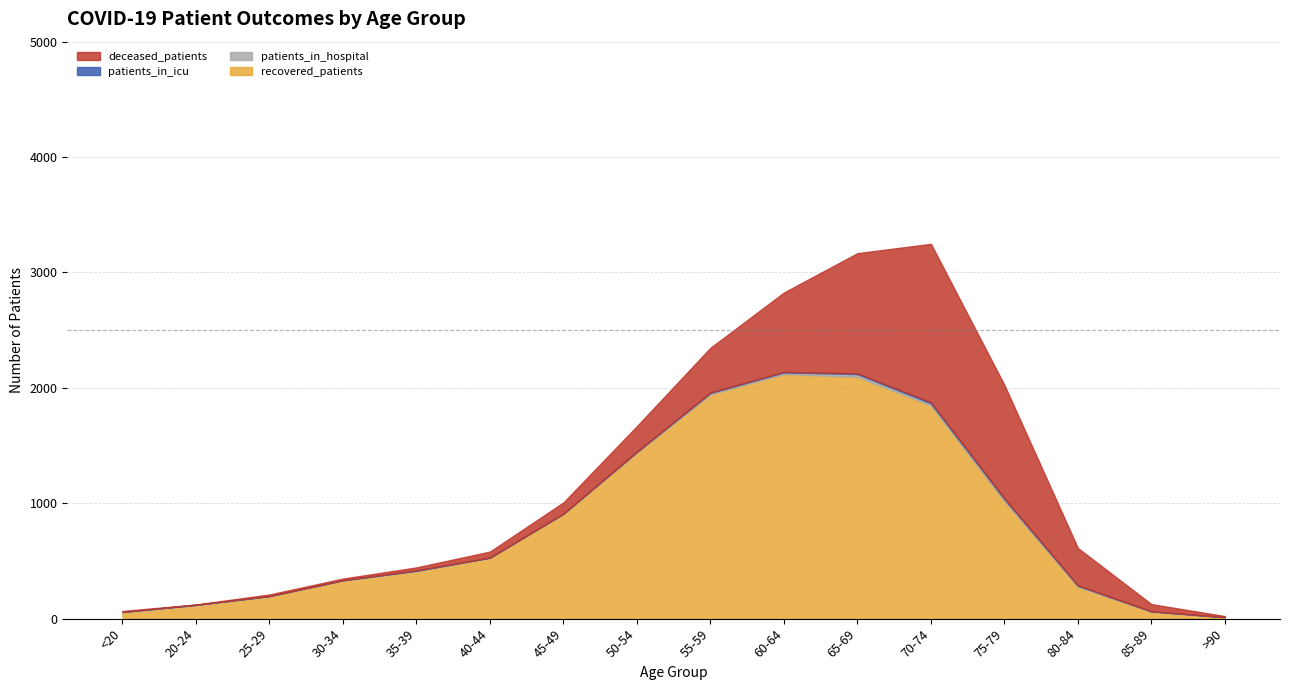

What are all the series names shown in the legend?

recovered_patients, deceased_patients, patients_in_icu, patients_in_hospital